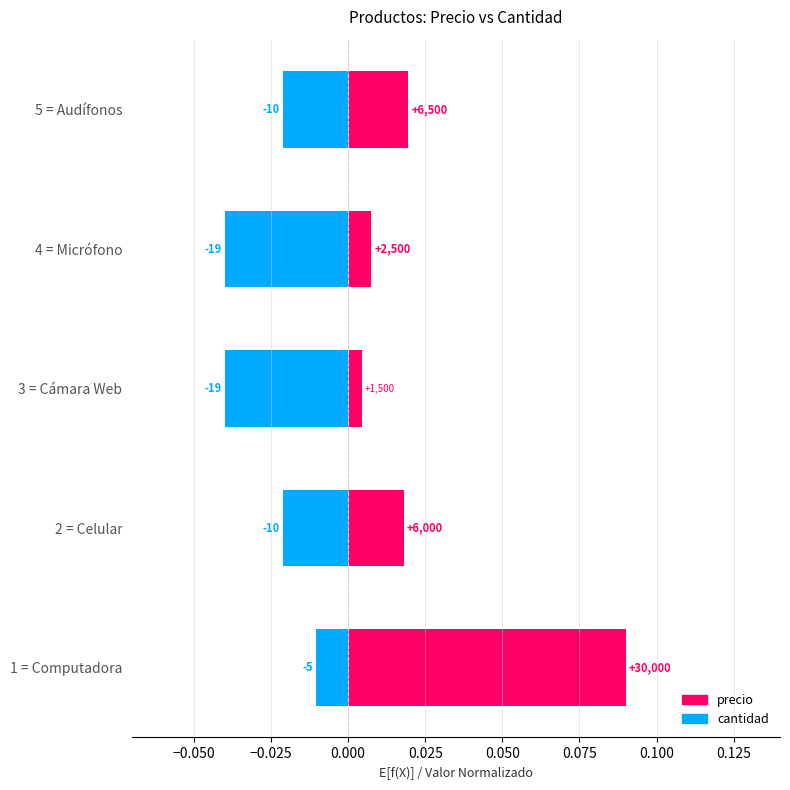

Which series has the largest range (max minus min)?

precio